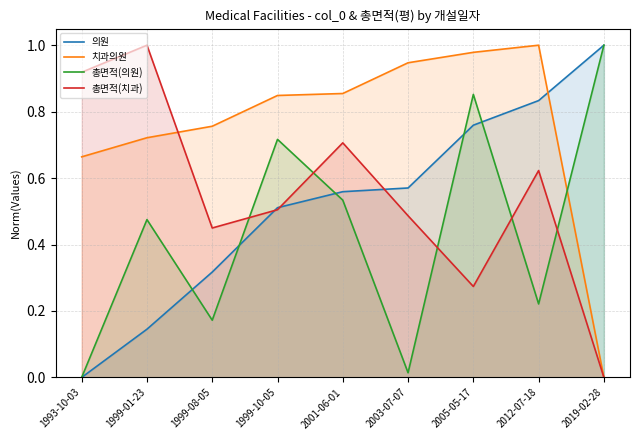

What is the difference between the maximum and minimum values in the 의원 series?

1.0